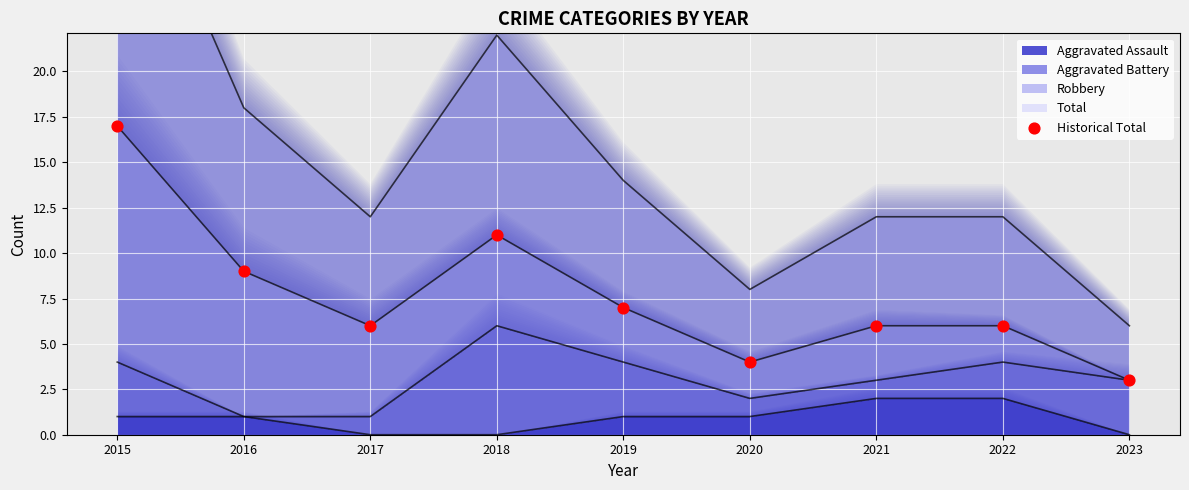

What is the ratio of the value at 2015 to the value at 2019?

2.4